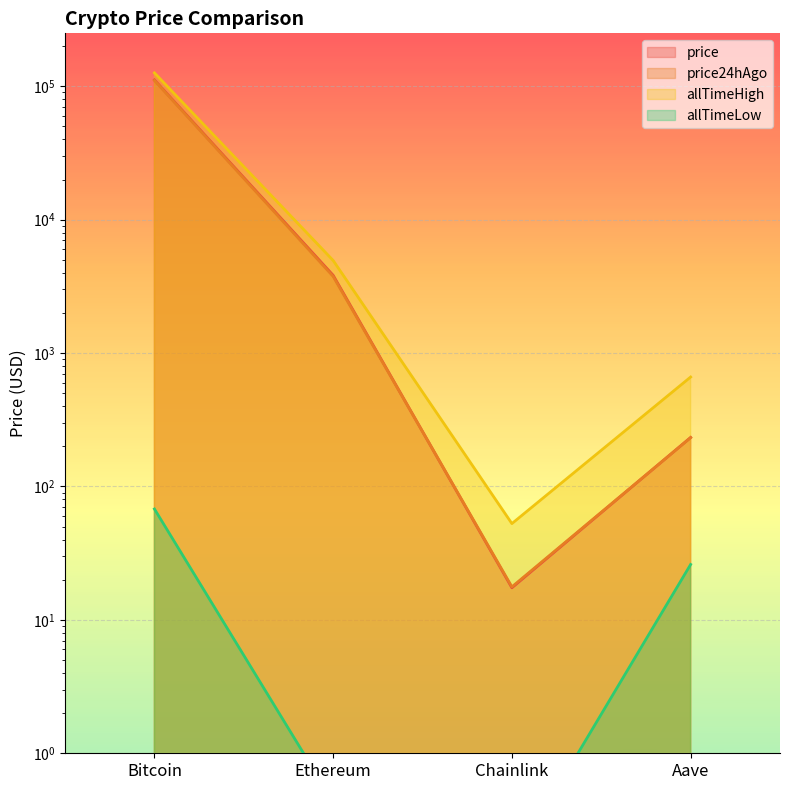

At which category is the sum across all series the highest?

Bitcoin